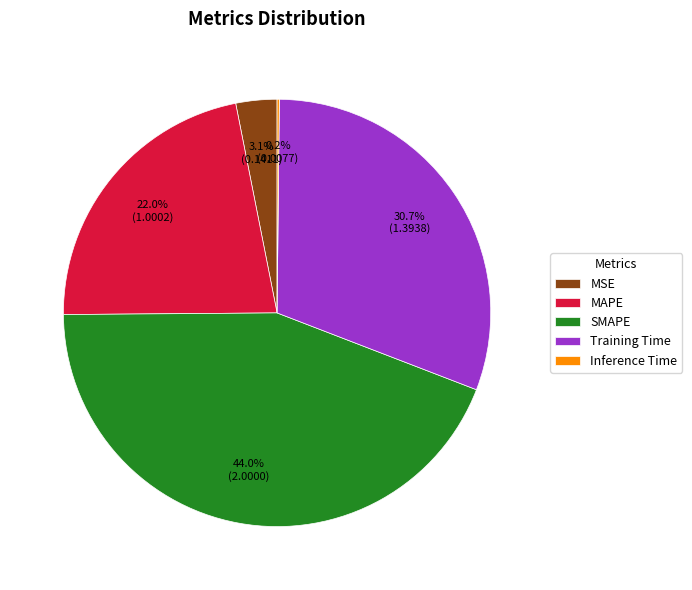

To the nearest percent, what is the difference between the MSE and MAPE slice percentages?

19%